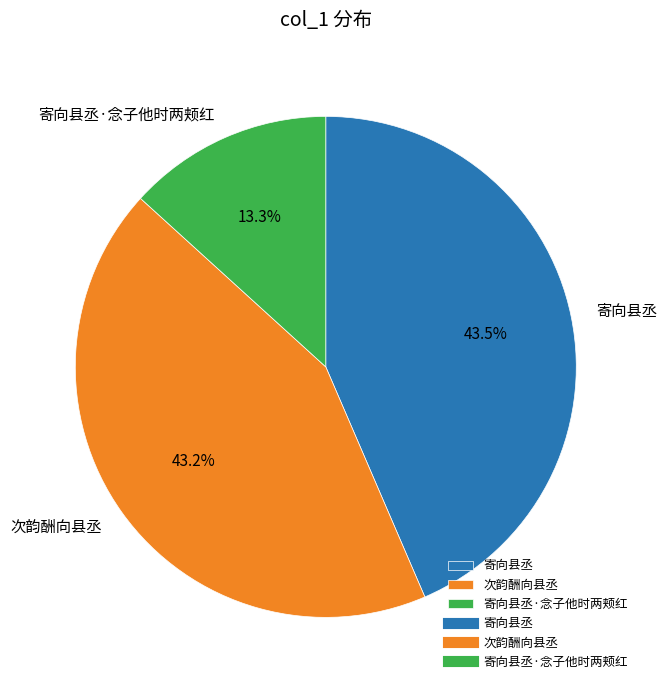

What percentage do 寄向县丞·念子他时两颊红 and 次韵酬向县丞 together represent?

56.5%